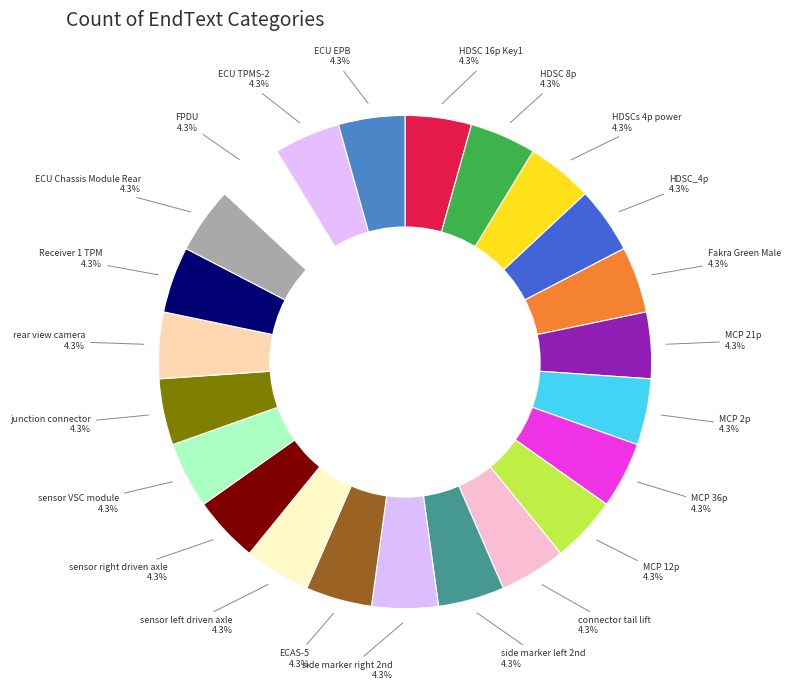

What is the total percentage of HDSC 16p Key1 and MCP 36p?

8.7%